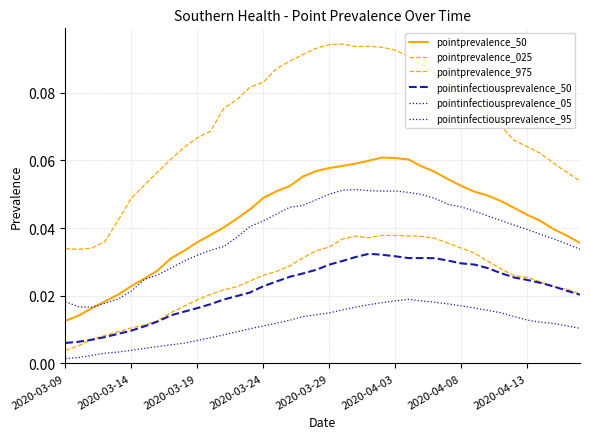

How many pointprevalence_025 values are between 0 and 1?

40